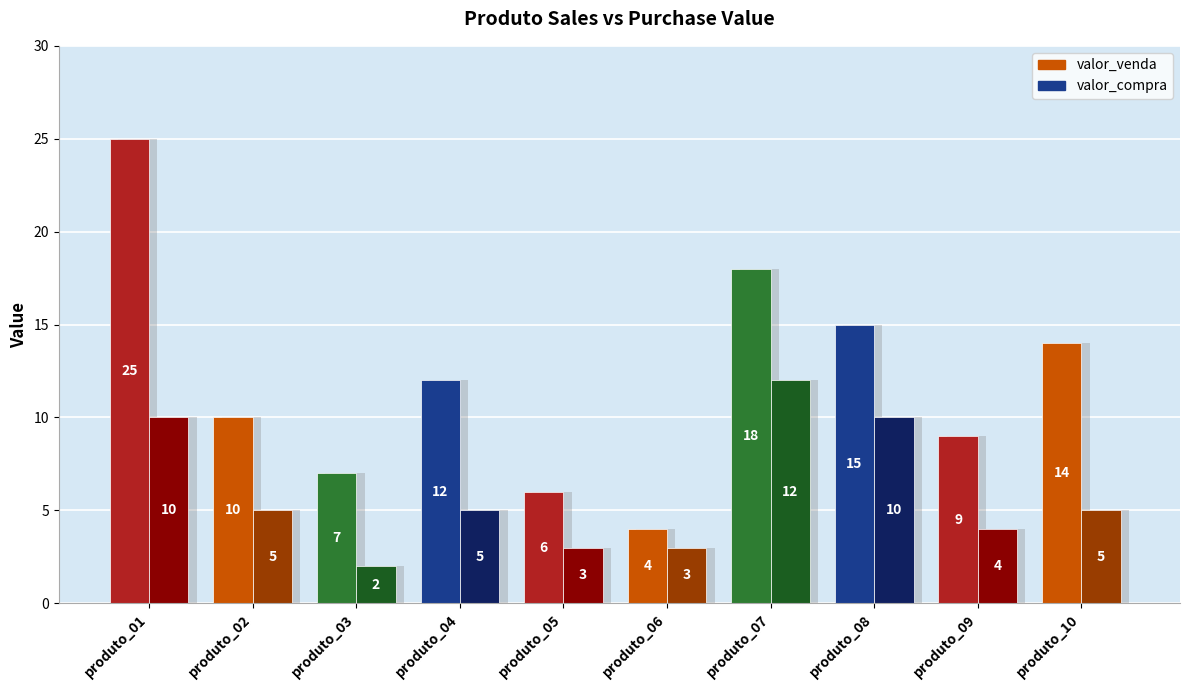

At how many categories does at least one series exceed 2?

10